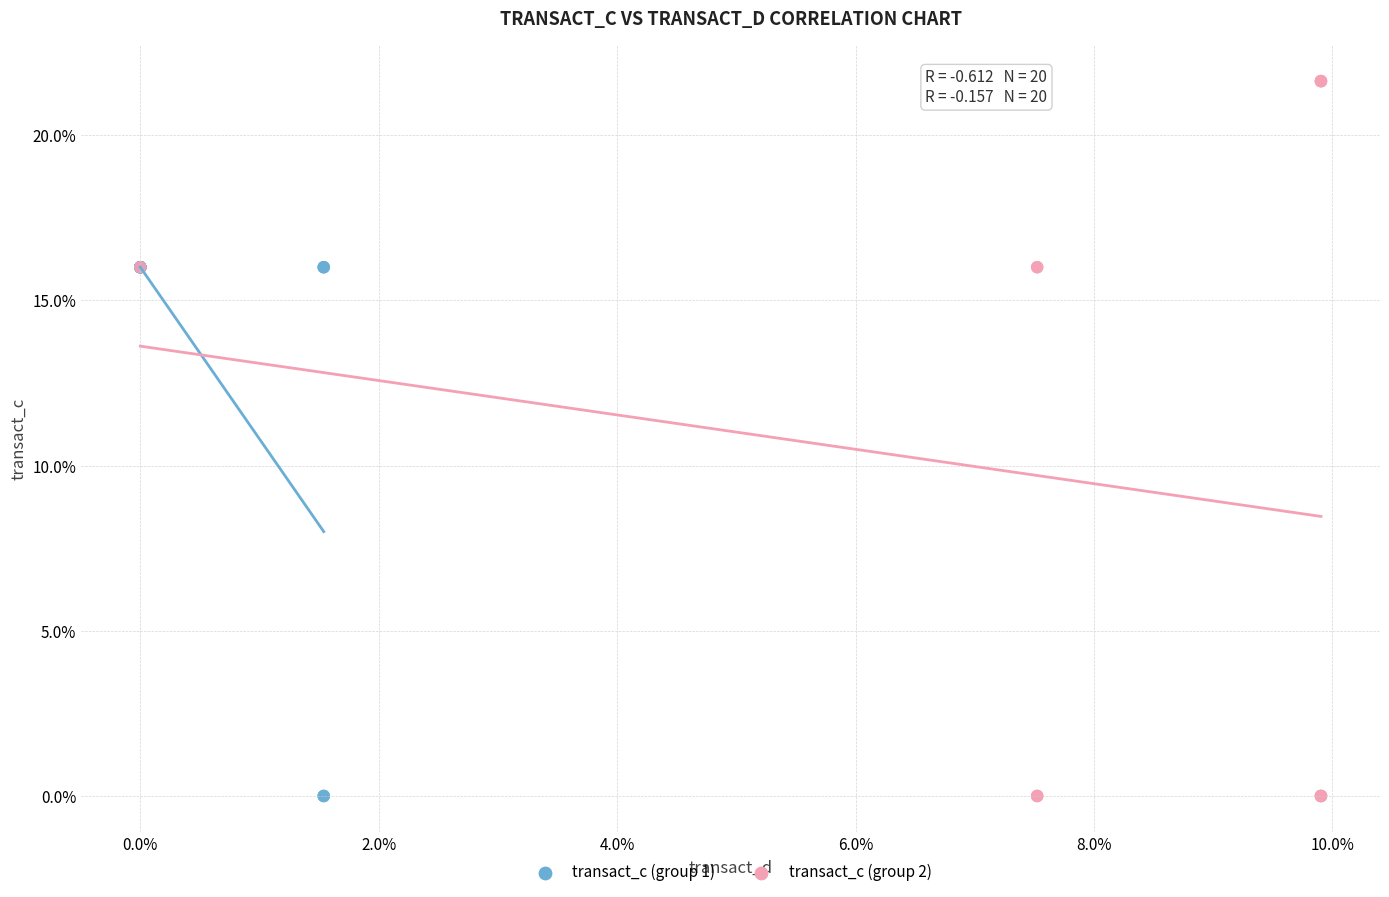

Which series reaches the maximum Y coordinate?

transact_c (group 2)